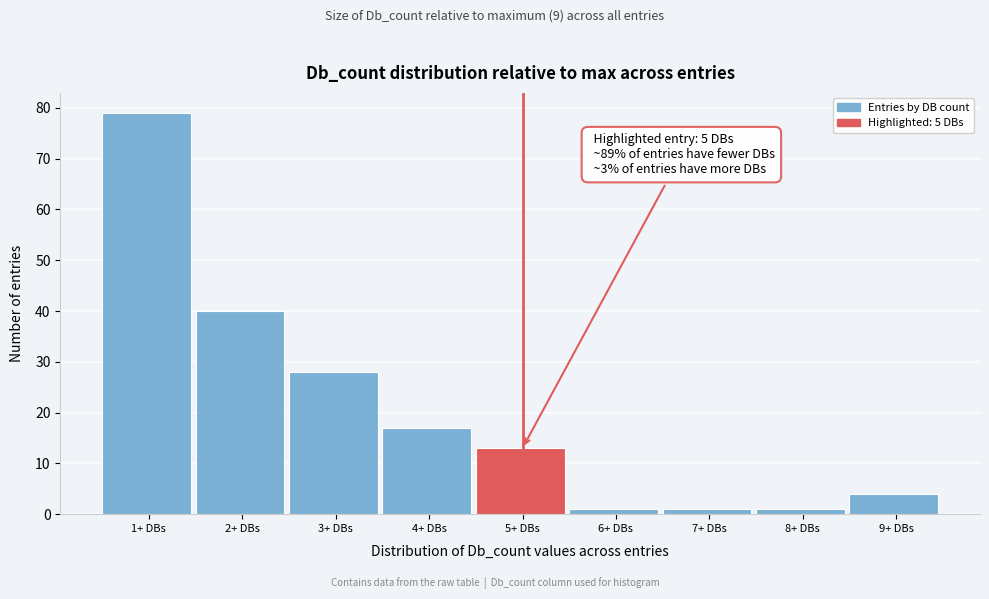

Reading right to left, list all the values displayed in this chart.

4	1	1	1	13	17	28	40	79